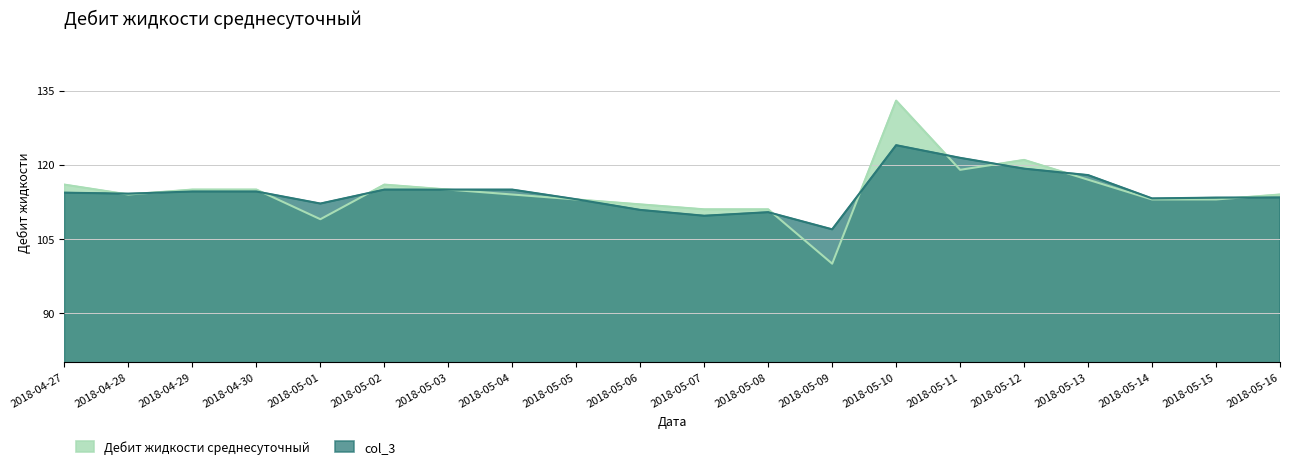

At how many categories does at least one series exceed 112?

16